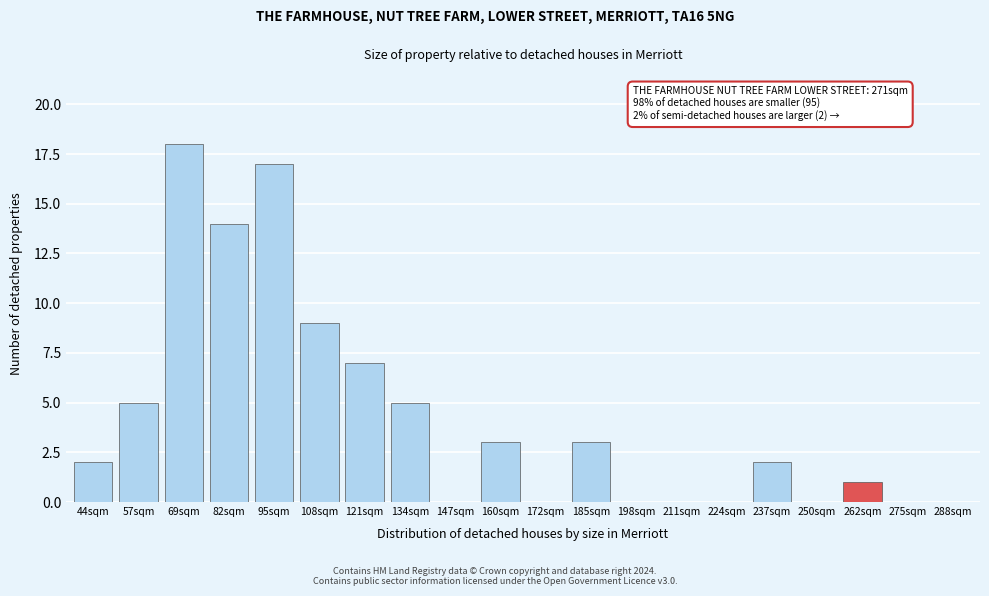

Reading left to right, what are all the values shown in this chart?

44sqm=2	57sqm=5	69sqm=18	82sqm=14	95sqm=17	108sqm=9	121sqm=7	134sqm=5	147sqm=0	160sqm=3	172sqm=0	185sqm=3	198sqm=0	211sqm=0	224sqm=0	237sqm=2	250sqm=0	262sqm=1	275sqm=0	288sqm=0